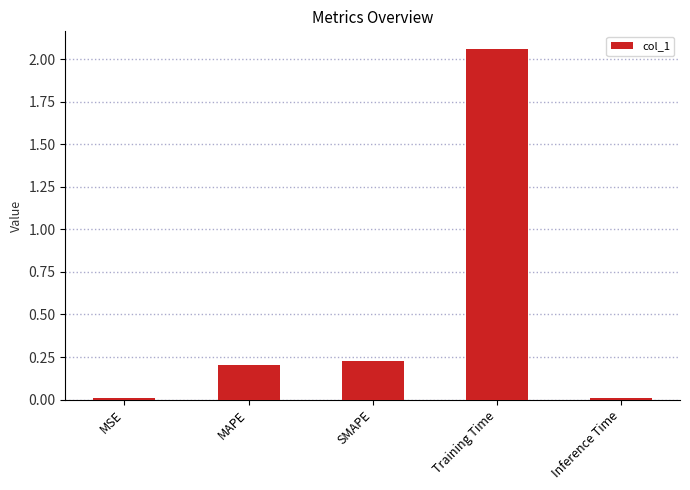

At which label is the value closest to 1?

SMAPE